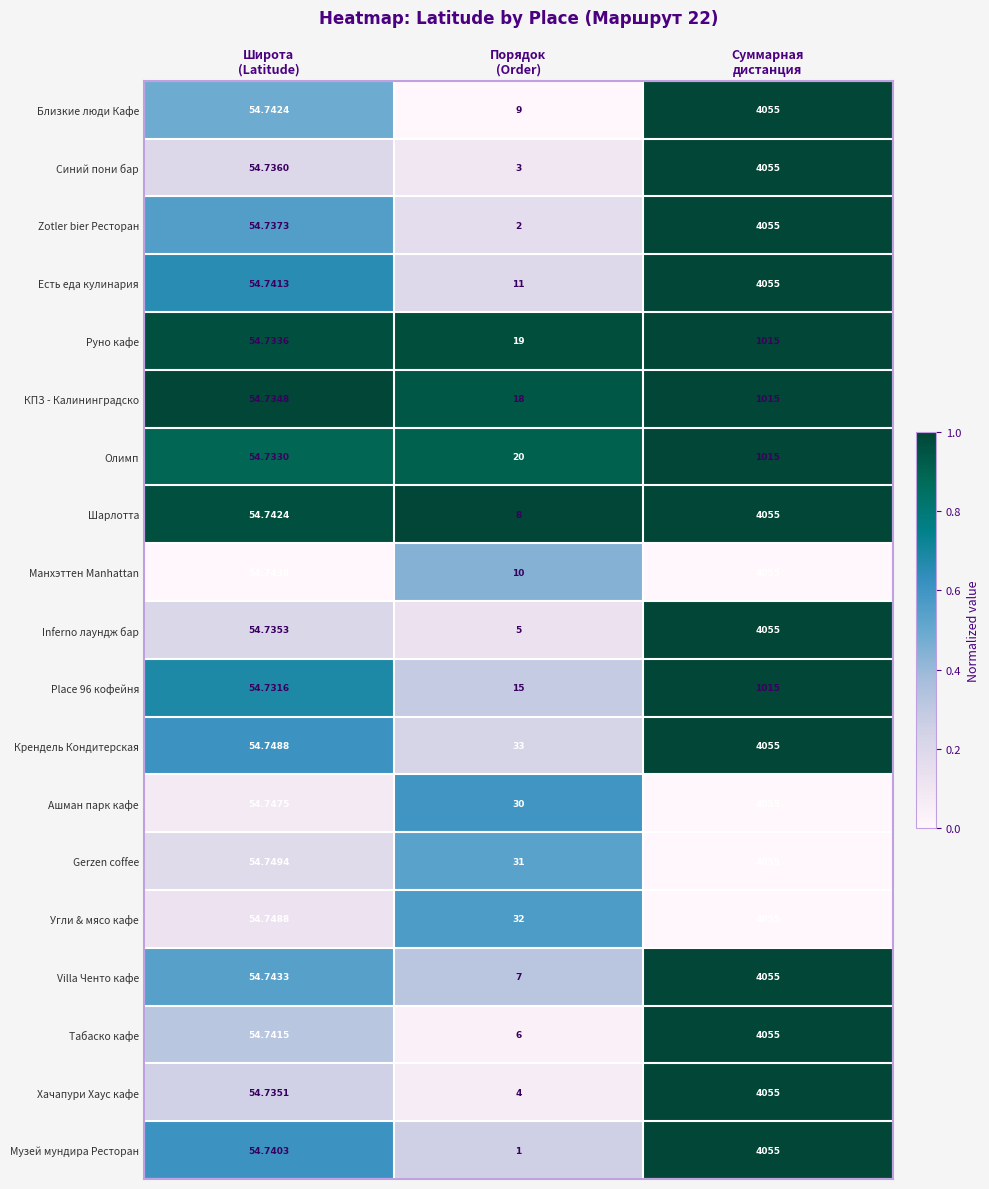

Which series has the widest spread of values?

Музей мундира Ресторан